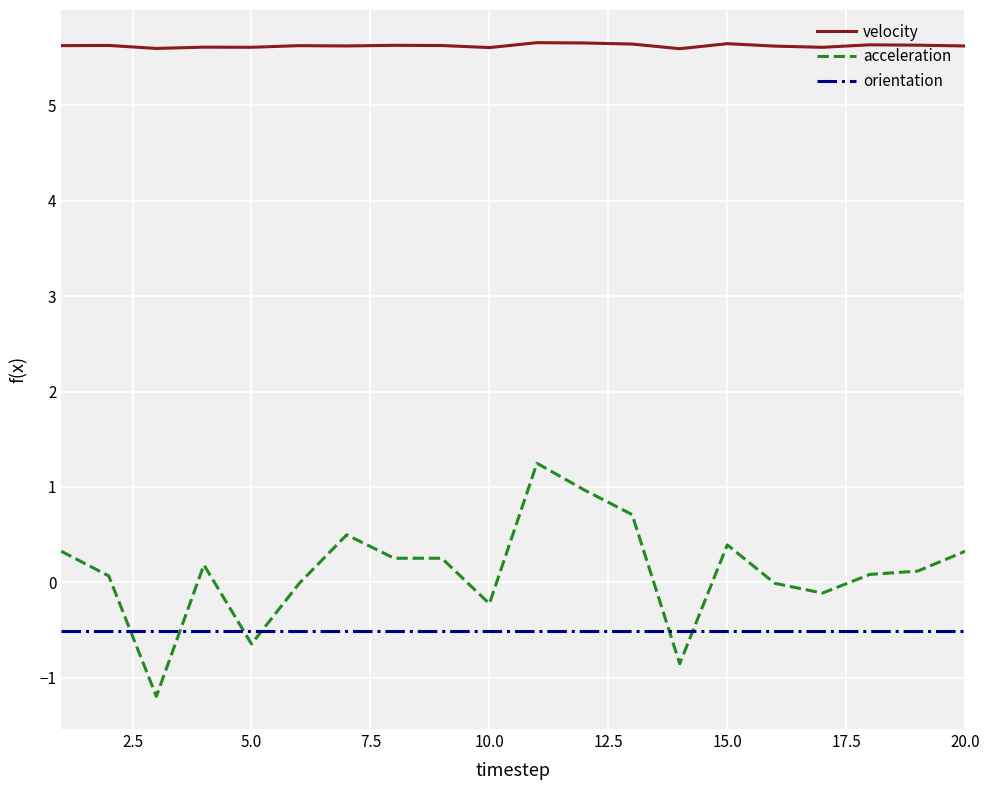

What is the minimum value for orientation?

-0.5